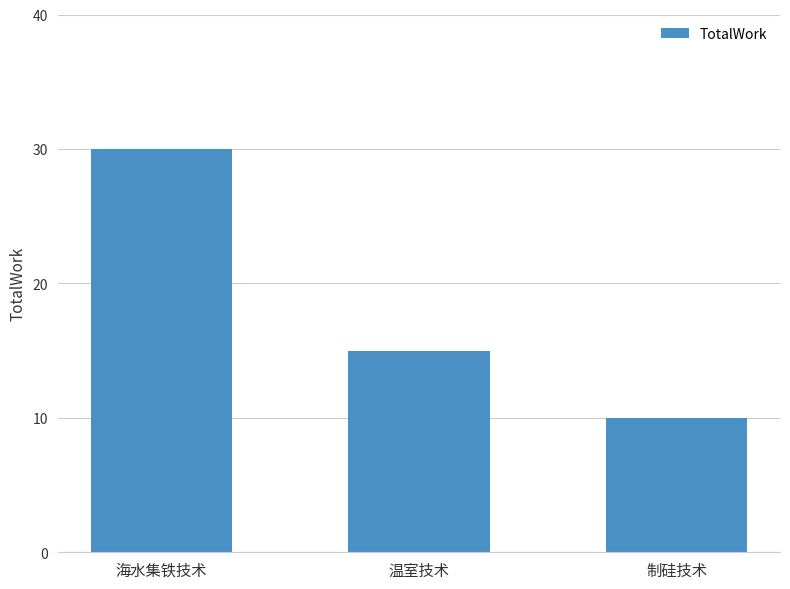

What is the greatest value displayed?

30